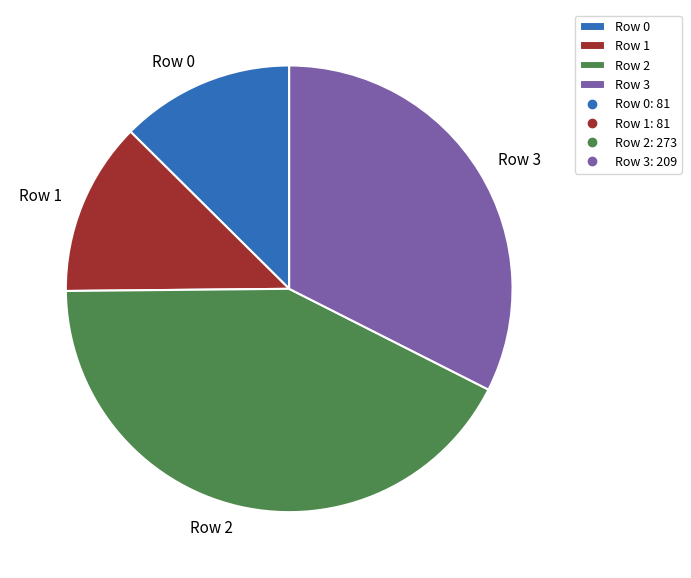

Count the number of slices in the pie.

4